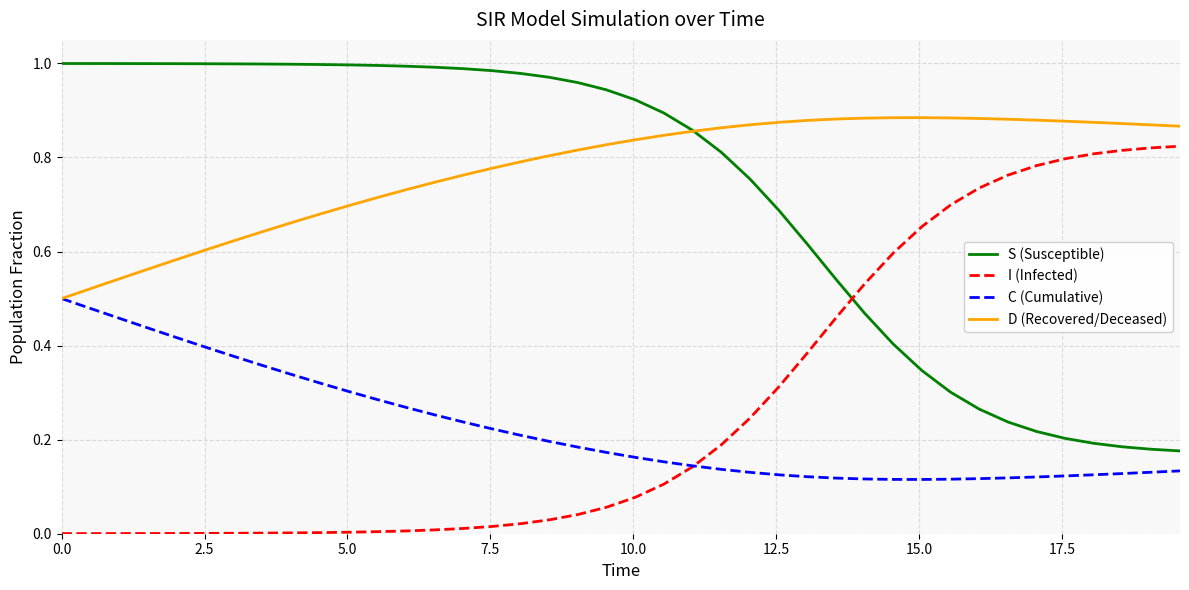

At how many categories does at least one series exceed 0?

40